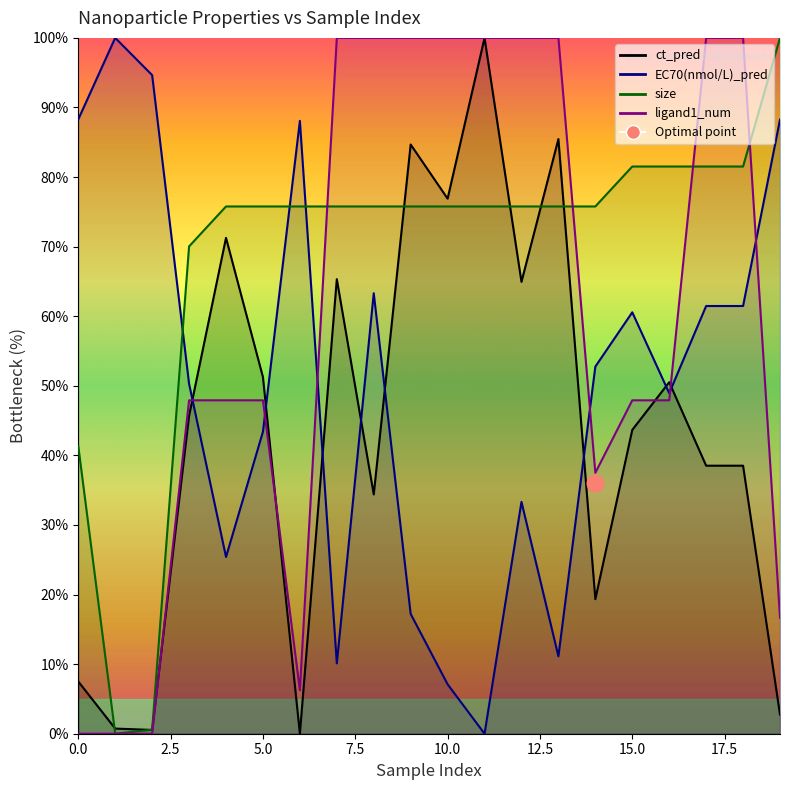

Reading right to left, list all the values displayed in this chart.

ct_pred: 2.8	38.5	38.5	50.5	43.7	19.3	85.5	64.9	100.0	76.9	84.7	34.4	65.3	0.0	51.3	71.3	45.7	0.5	0.7	7.5
EC70(nmol/L)_pred: 88.3	61.5	61.5	48.9	60.6	52.8	11.1	33.3	0.0	7.1	17.2	63.3	10.1	88.1	43.4	25.4	50.3	94.6	100.0	88.3
size: 100.0	81.5	81.5	81.5	81.5	75.8	75.8	75.8	75.8	75.8	75.8	75.8	75.8	75.8	75.8	75.8	70.0	0.6	0.0	41.3
ligand1_num: 16.7	100.0	100.0	47.9	47.9	37.5	100.0	100.0	100.0	100.0	100.0	100.0	100.0	6.2	47.9	47.9	47.9	0.0	0.0	0.0